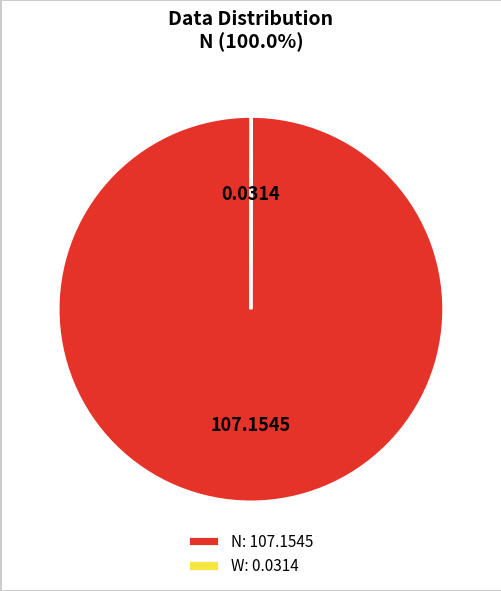

Does any single category account for the majority?

Yes